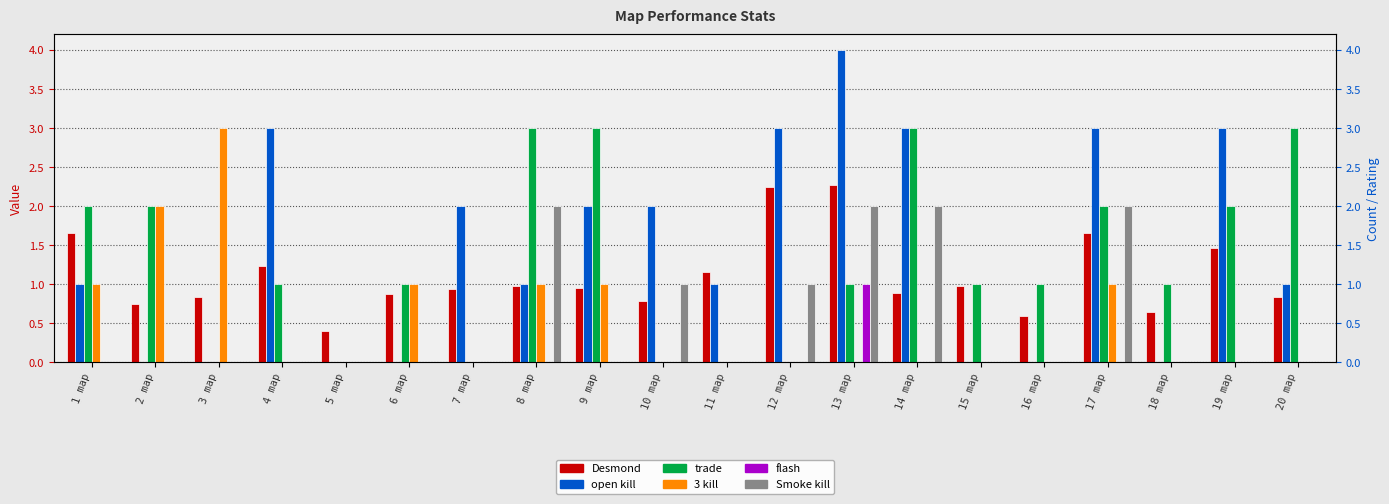

What are all the series names shown in the legend?

Desmond, open kill, trade, 3 kill, flash, Smoke kill